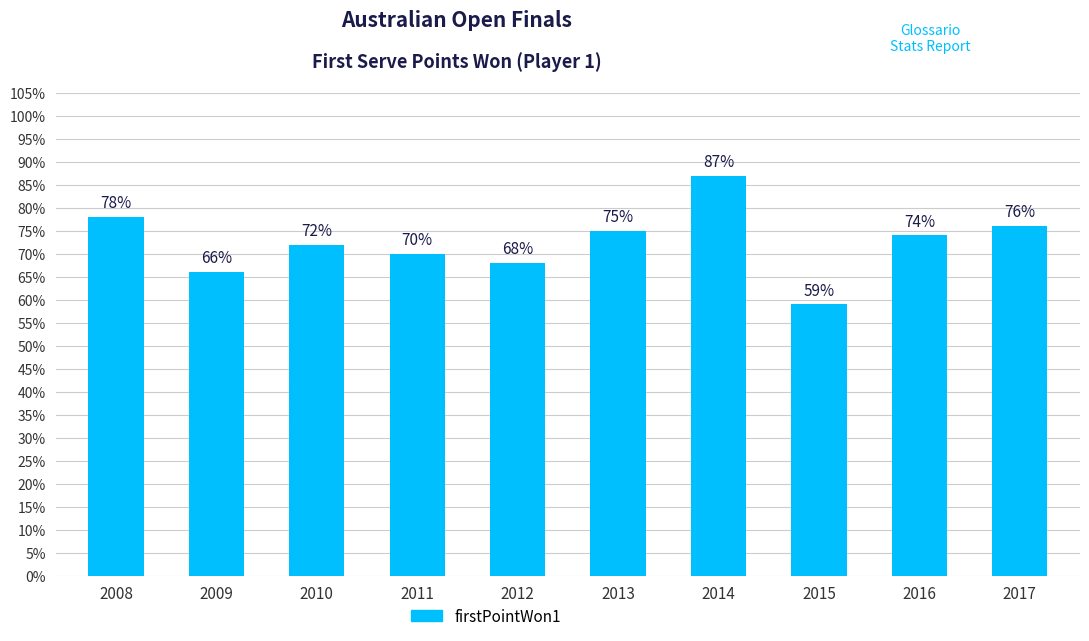

Are the bars horizontal?

No